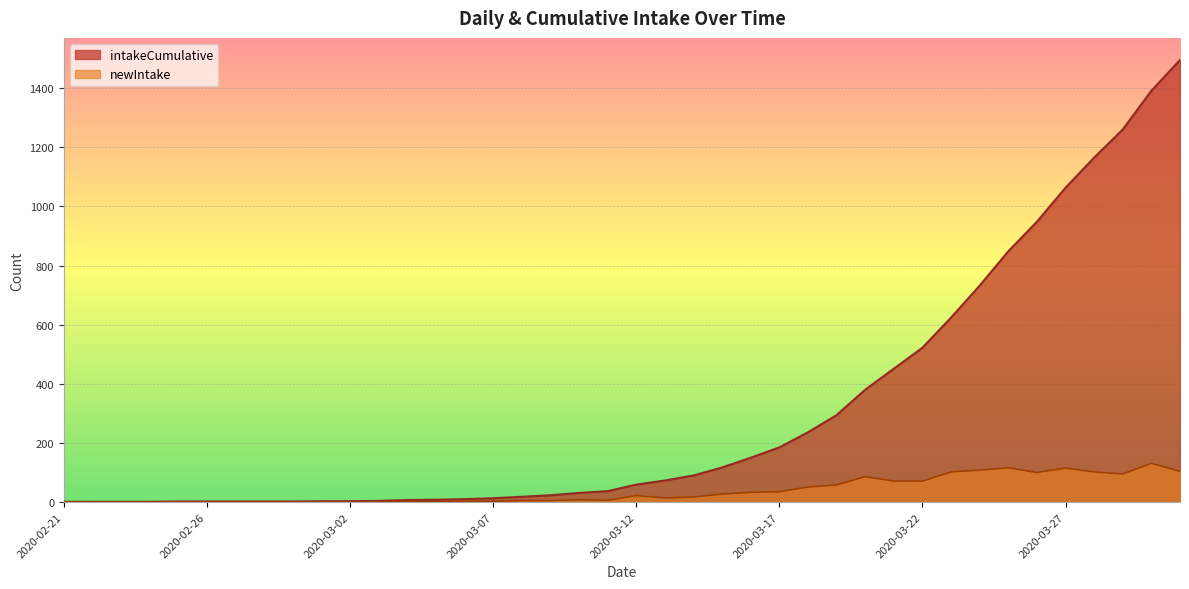

True or false: intakeCumulative and newIntake intersect in this chart.

False